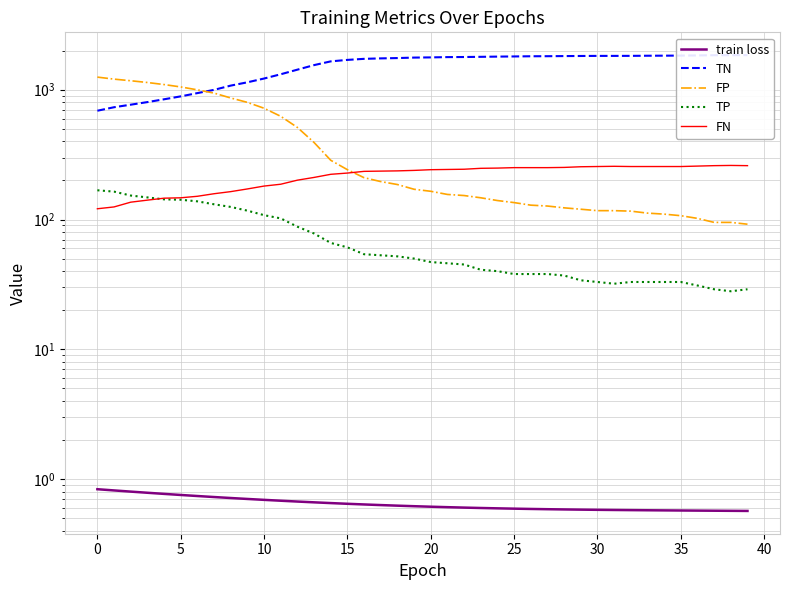

What is the sum of the FN values at 37 and 26?

511.0